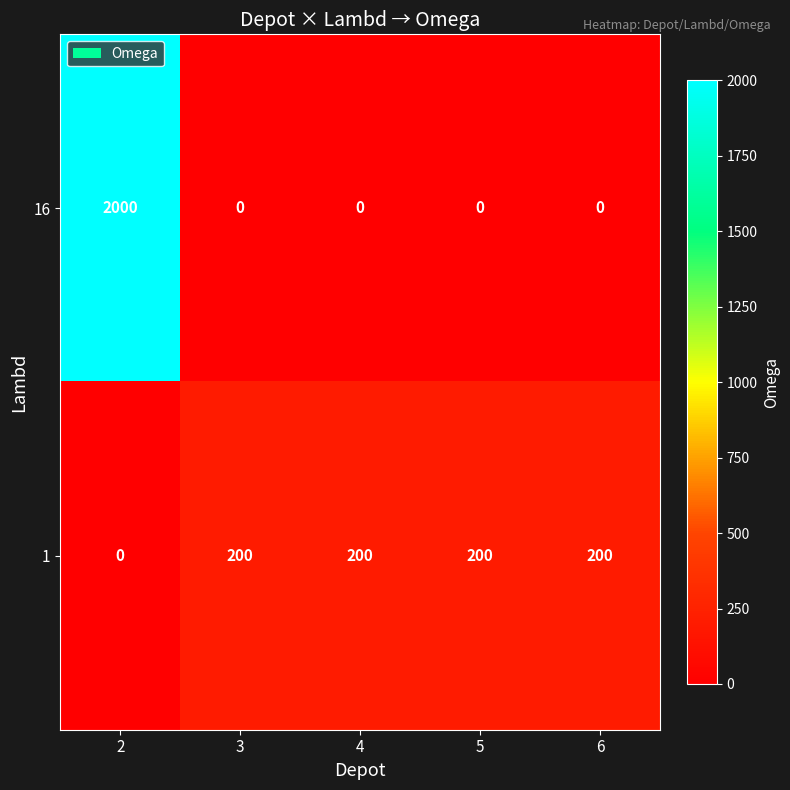

Reading left to right, list all the values displayed in this chart.

16: 2=2000	3=0	4=0	5=0	6=0
1: 2=0	3=200	4=200	5=200	6=200